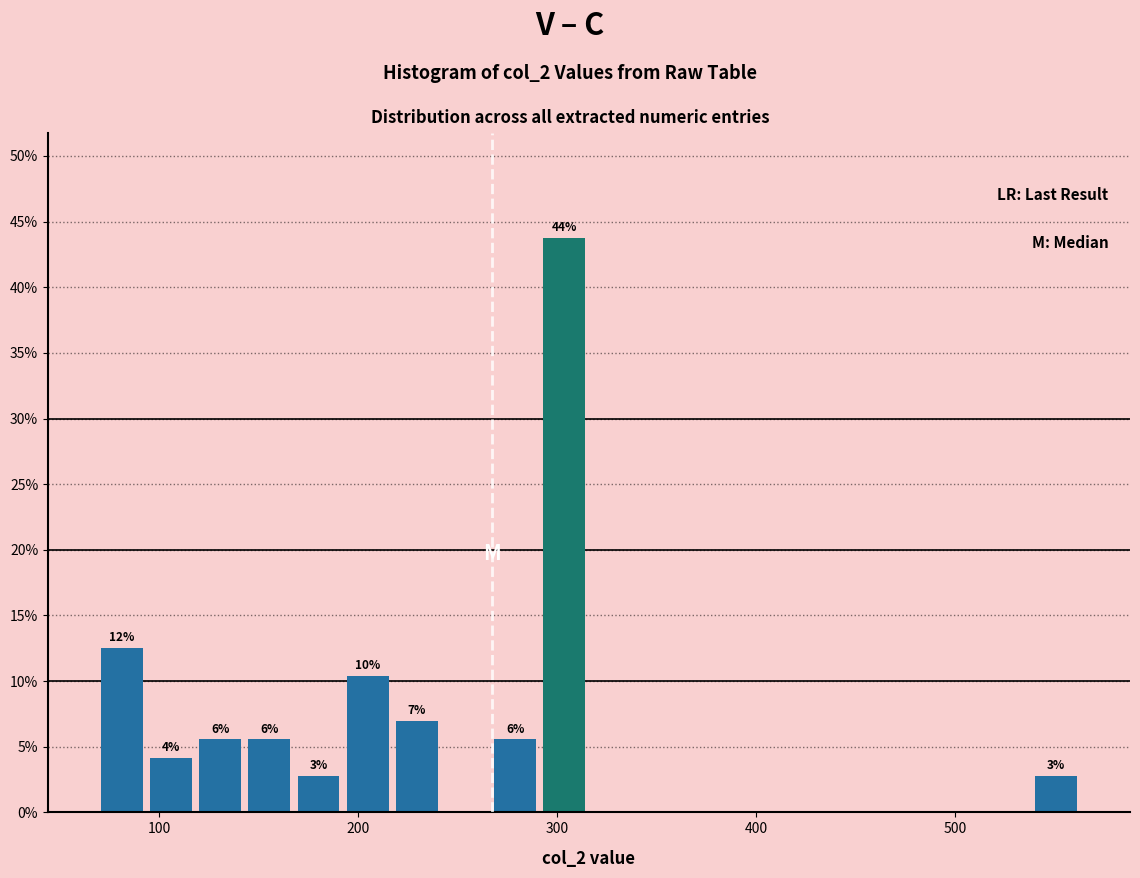

Read against the x-axis, roughly where is the centre of the tallest bar?

300